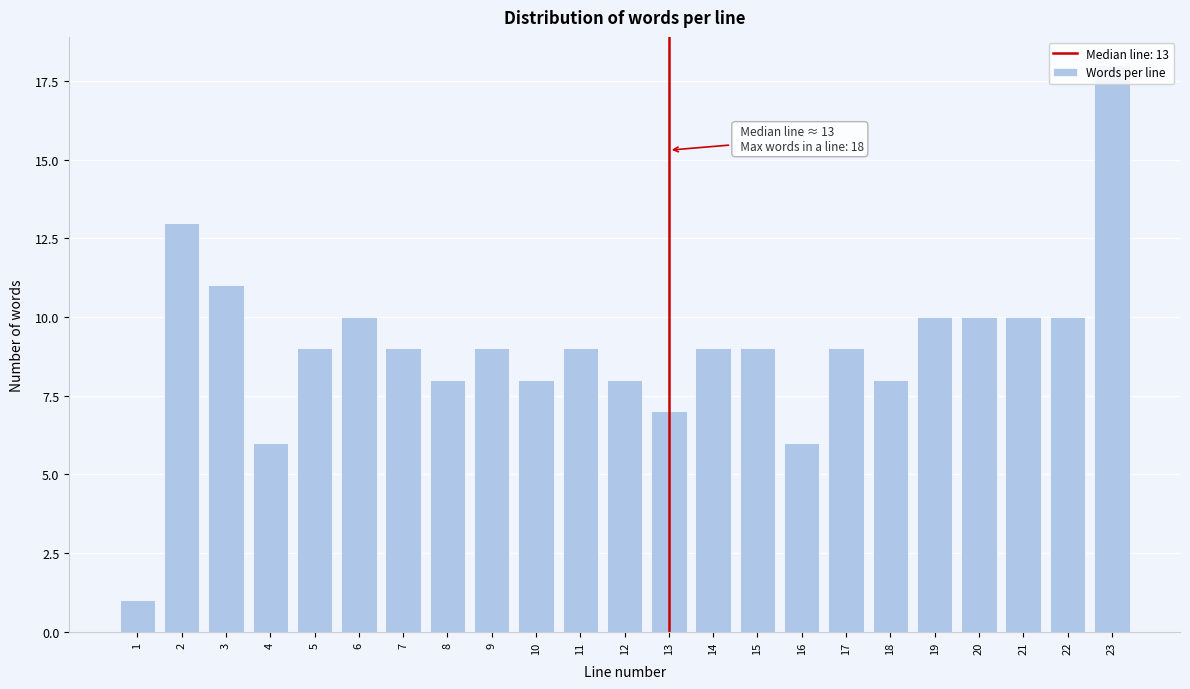

What is the approximate value at 15?

9